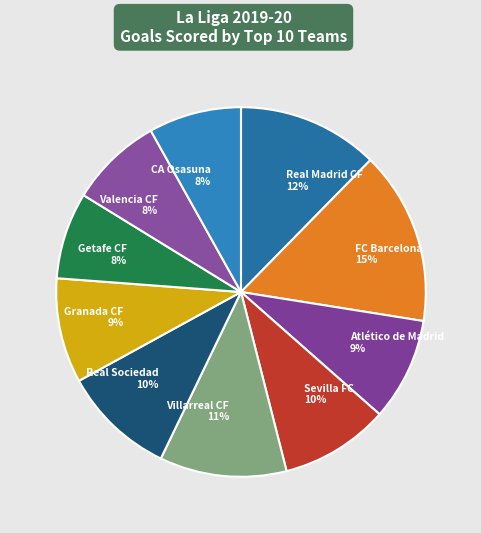

Is the sum of Real Madrid CF and CA Osasuna greater than half?

No